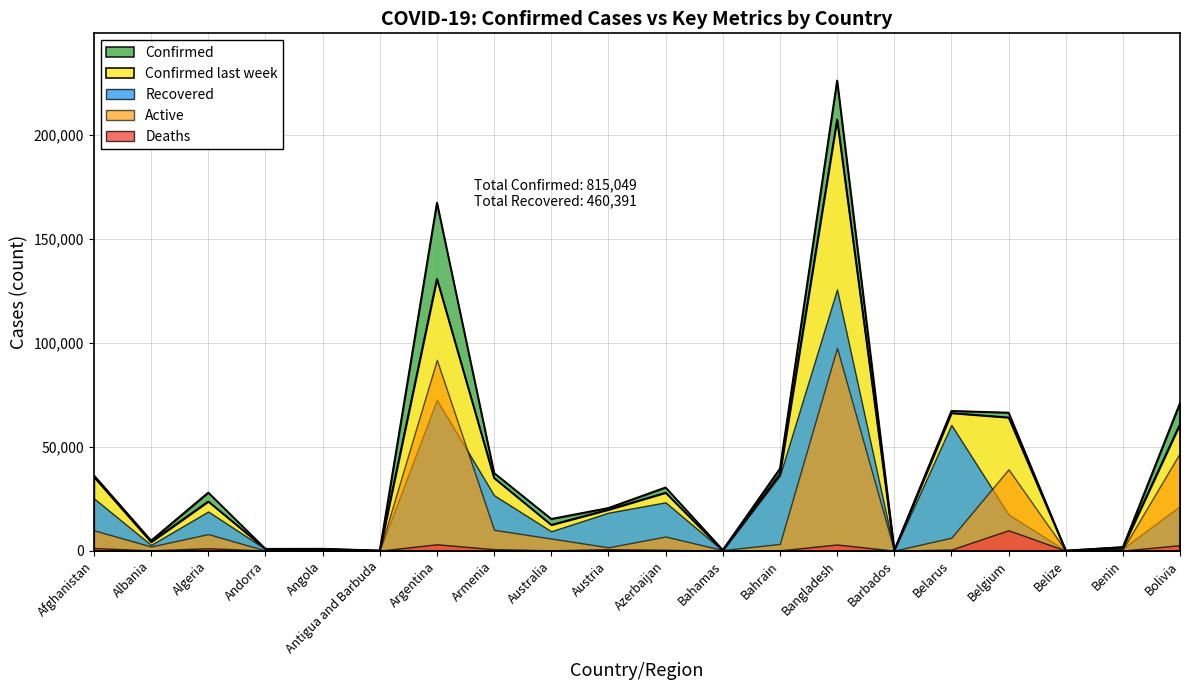

What is the difference between the maximum and minimum values in the Confirmed last week series?

207413